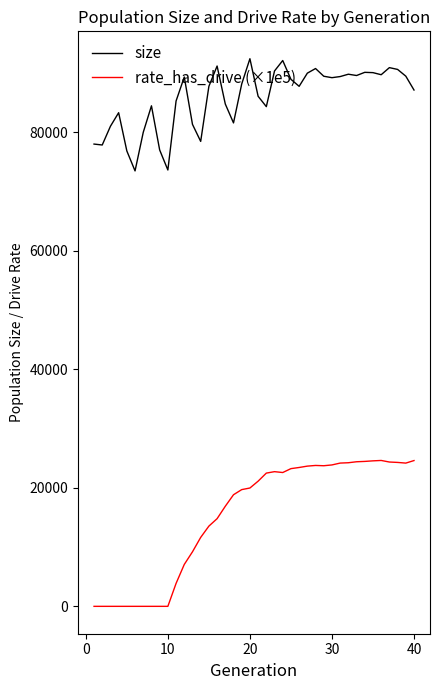

True or false: size has more than 0 points higher than both neighbors.

True